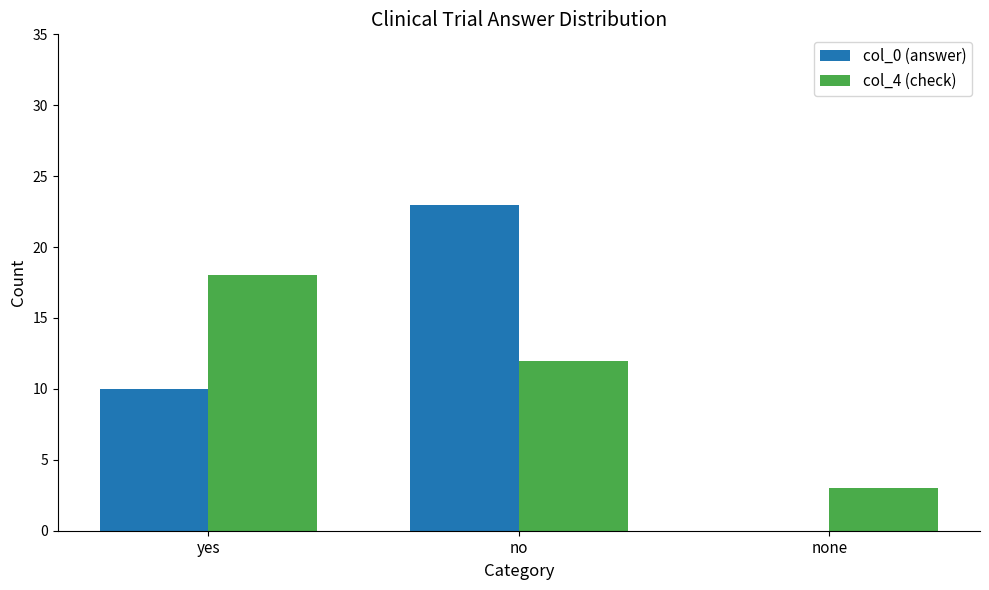

At which label is col_4 (check) closest to 10?

no